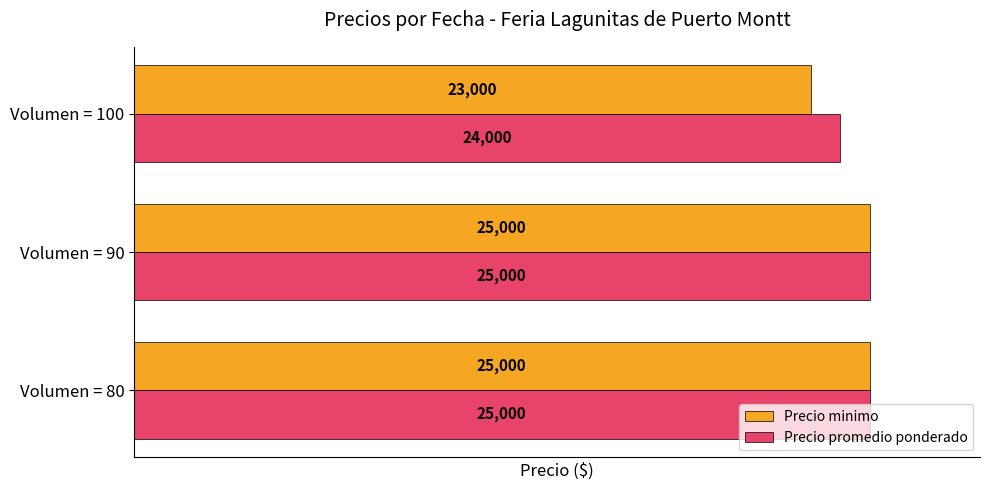

Which series changed the most between Volumen = 80 and Volumen = 100?

Precio minimo